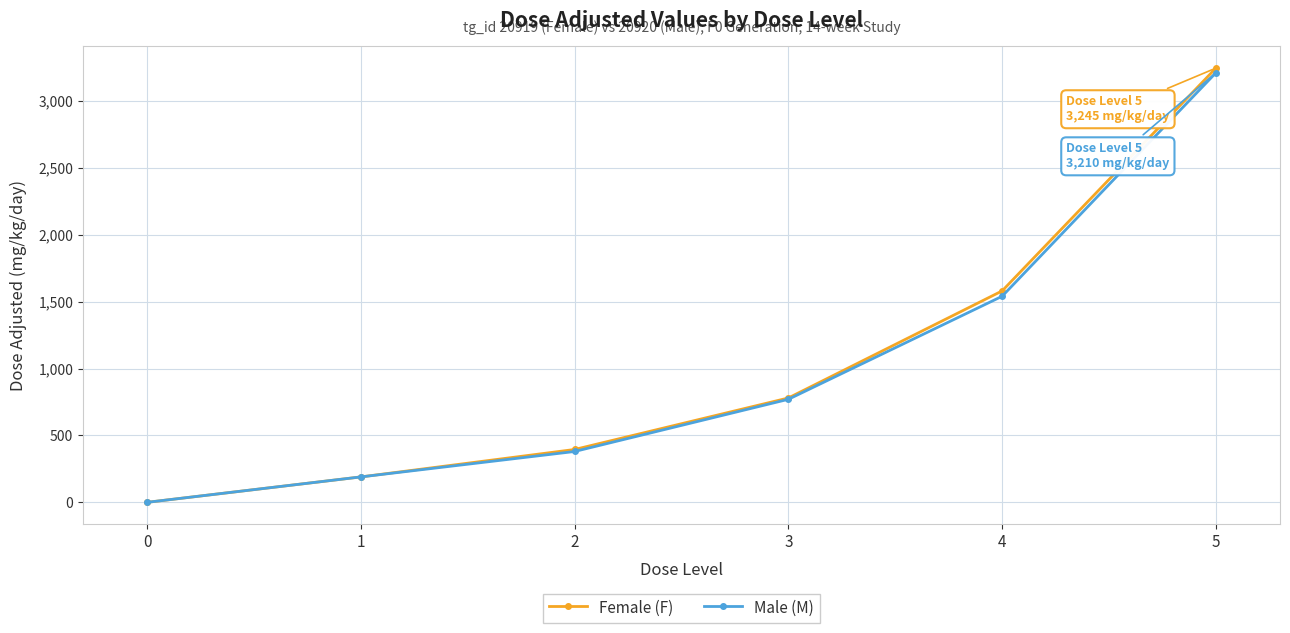

True or false: Male (M) has more than 1 points higher than both neighbors.

False